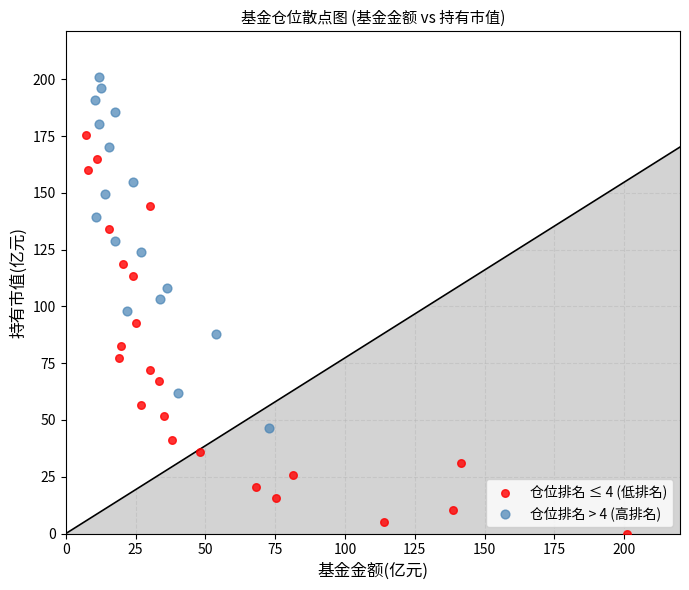

Which series contains the lowest Y value?

仓位排名 ≤ 4 (低排名)